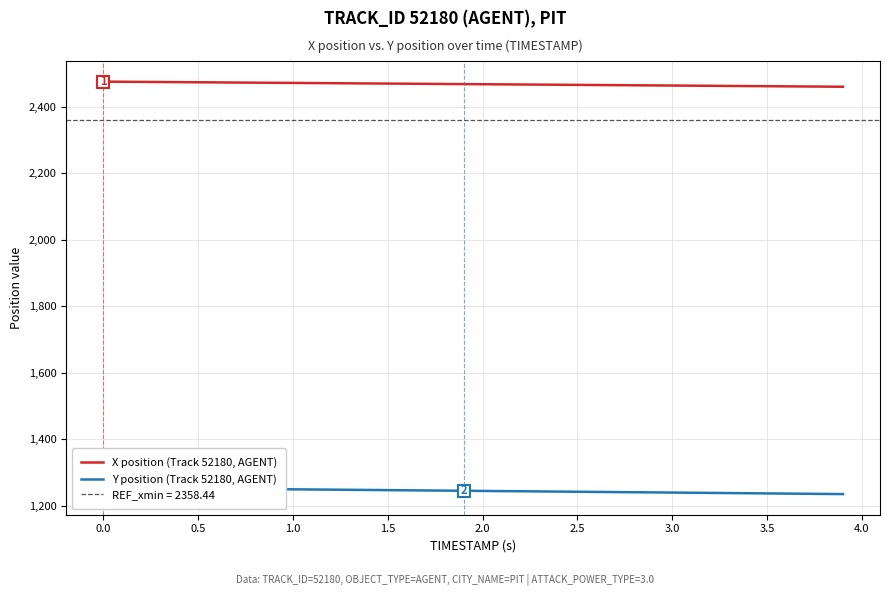

Which series has the largest range (max minus min)?

Y position (Track 52180, AGENT)